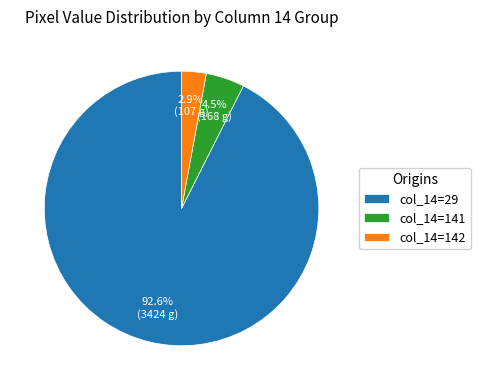

How many slices are in this pie chart?

3